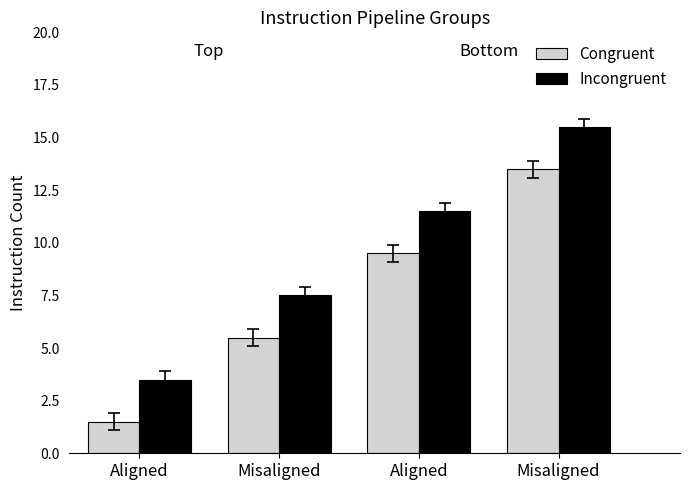

How many series are shown in this chart?

2